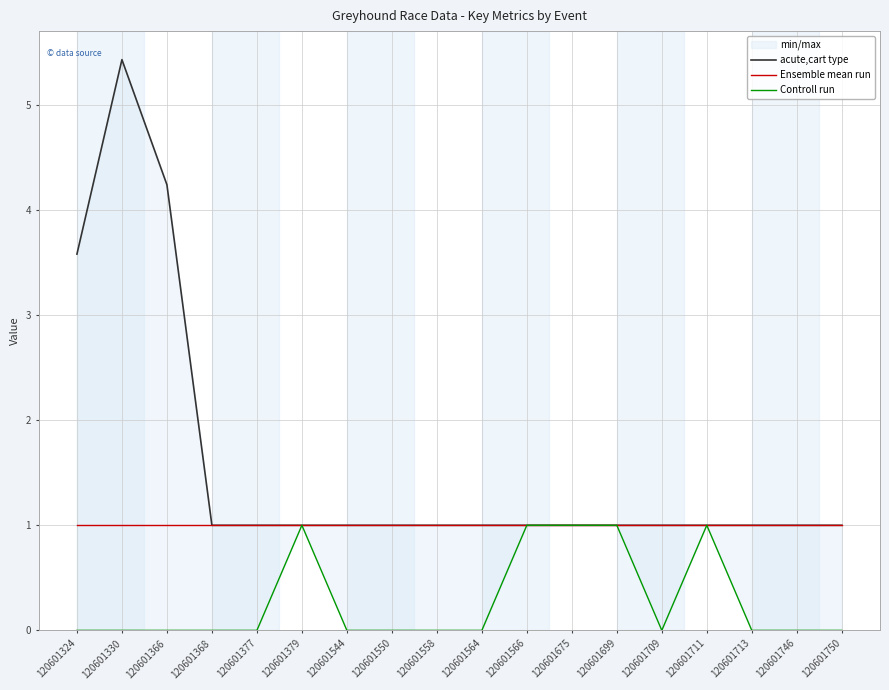

Reading left to right, extract all data points from this chart.

acute,cart type: 120601324=3.6	120601330=5.4	120601366=4.2	120601368=1.0	120601377=1.0	120601379=1.0	120601544=1.0	120601550=1.0	120601558=1.0	120601564=1.0	120601566=1.0	120601675=1.0	120601699=1.0	120601709=1.0	120601711=1.0	120601713=1.0	120601746=1.0	120601750=1.0
Ensemble mean run: 120601324=1.0	120601330=1.0	120601366=1.0	120601368=1.0	120601377=1.0	120601379=1.0	120601544=1.0	120601550=1.0	120601558=1.0	120601564=1.0	120601566=1.0	120601675=1.0	120601699=1.0	120601709=1.0	120601711=1.0	120601713=1.0	120601746=1.0	120601750=1.0
Controll run: 120601324=0.0	120601330=0.0	120601366=0.0	120601368=0.0	120601377=0.0	120601379=1.0	120601544=0.0	120601550=0.0	120601558=0.0	120601564=0.0	120601566=1.0	120601675=1.0	120601699=1.0	120601709=0.0	120601711=1.0	120601713=0.0	120601746=0.0	120601750=0.0